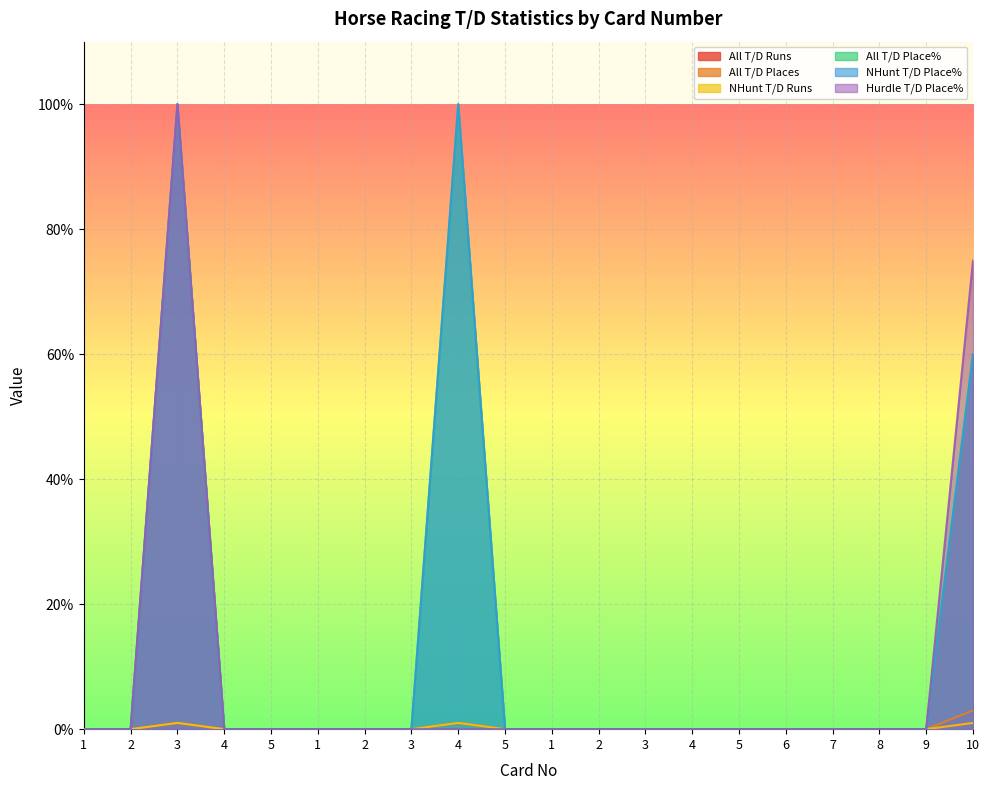

Reading right to left, what are all the values shown in this chart?

All T/D Runs: 10=1	9=0	8=0	7=0	6=0	5=0	4=0	3=0	2=0	1=0	5=0	4=1	3=0	2=0	1=0	5=0	4=0	3=1	2=0	1=0
All T/D Places: 10=3	9=0	8=0	7=0	6=0	5=0	4=0	3=0	2=0	1=0	5=0	4=1	3=0	2=0	1=0	5=0	4=0	3=1	2=0	1=0
NHunt T/D Runs: 10=1	9=0	8=0	7=0	6=0	5=0	4=0	3=0	2=0	1=0	5=0	4=1	3=0	2=0	1=0	5=0	4=0	3=1	2=0	1=0
All T/D Place%: 10=60	9=0	8=0	7=0	6=0	5=0	4=0	3=0	2=0	1=0	5=0	4=100	3=0	2=0	1=0	5=0	4=0	3=100	2=0	1=0
NHunt T/D Place%: 10=60	9=0	8=0	7=0	6=0	5=0	4=0	3=0	2=0	1=0	5=0	4=100	3=0	2=0	1=0	5=0	4=0	3=100	2=0	1=0
Hurdle T/D Place%: 10=75	9=0	8=0	7=0	6=0	5=0	4=0	3=0	2=0	1=0	5=0	4=0	3=0	2=0	1=0	5=0	4=0	3=100	2=0	1=0